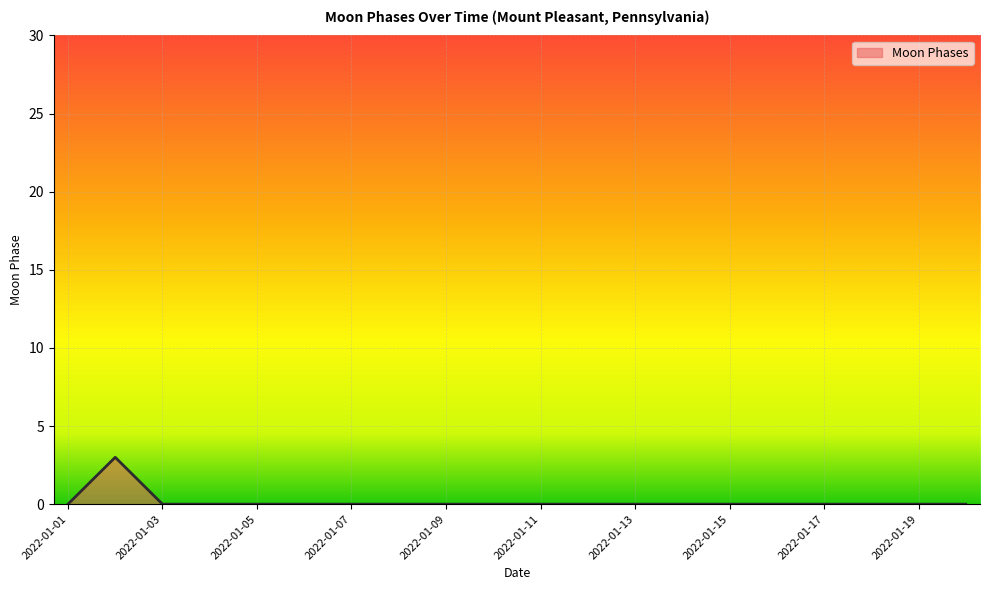

What is the maximum value shown in the chart?

3